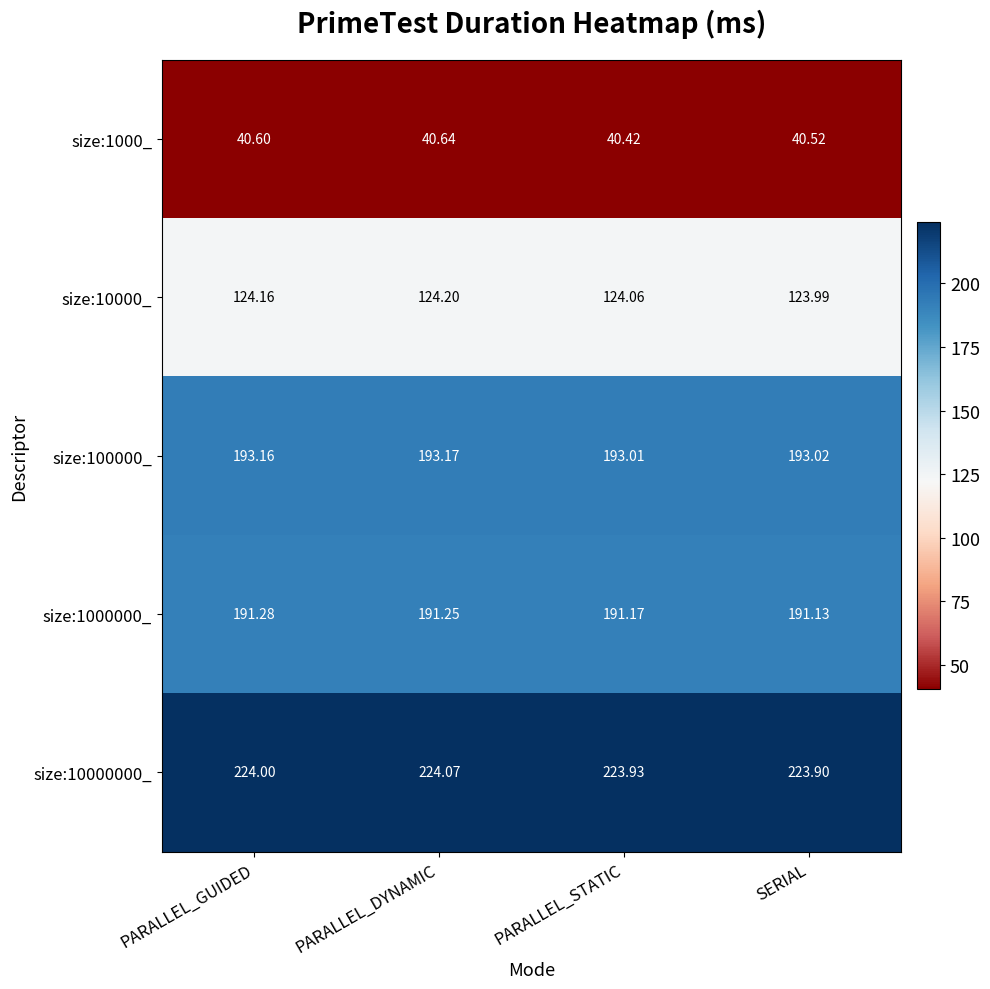

Which category has the lowest value across all series?

PARALLEL_STATIC